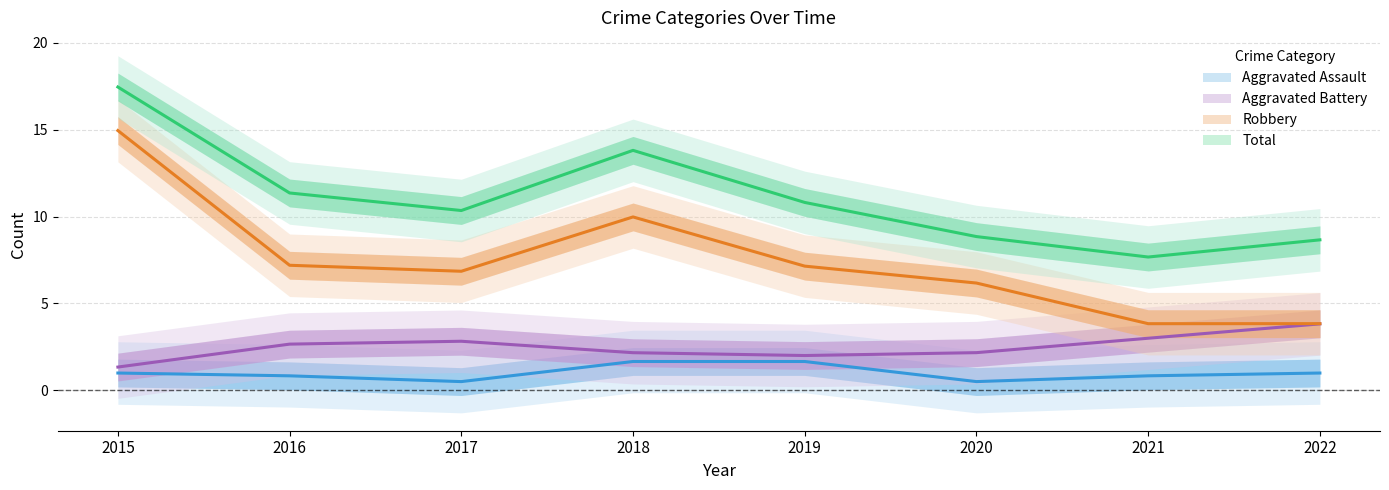

At how many categories does at least one series exceed 5?

8